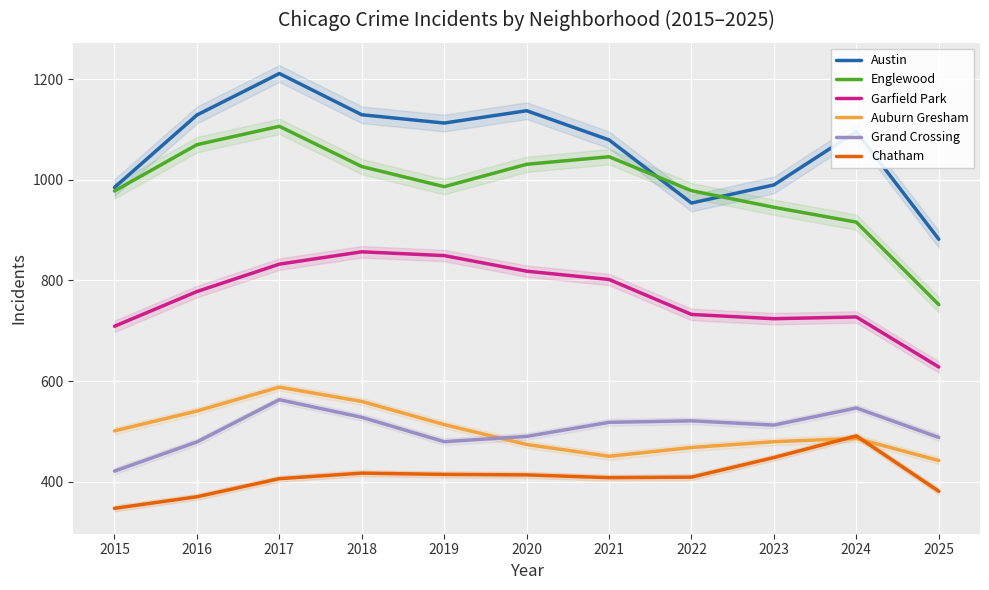

What is the greatest value displayed?

1211.5